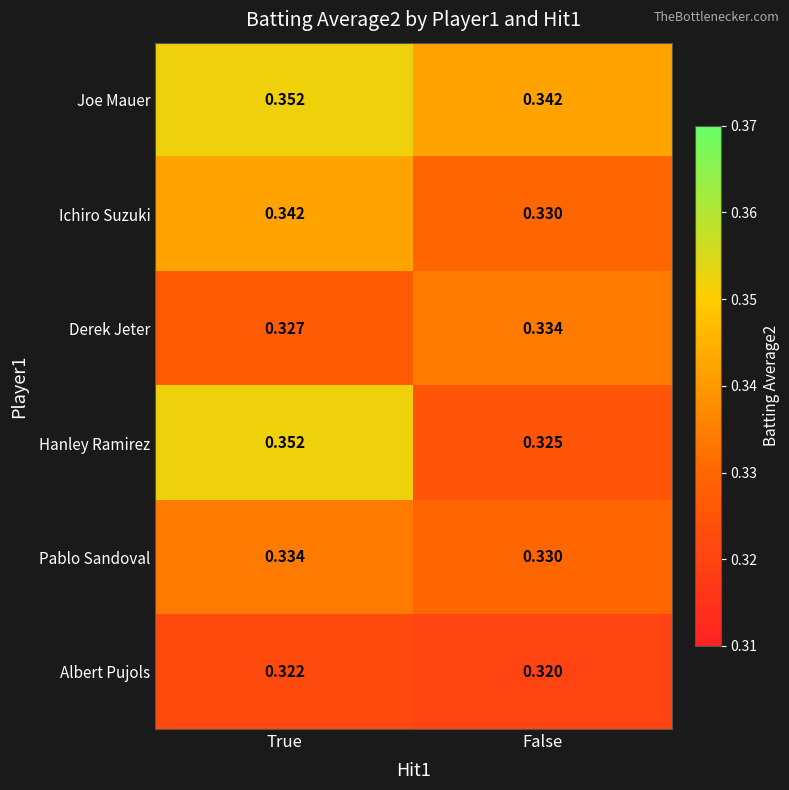

Between True and False, which series saw the biggest shift?

Hanley Ramirez